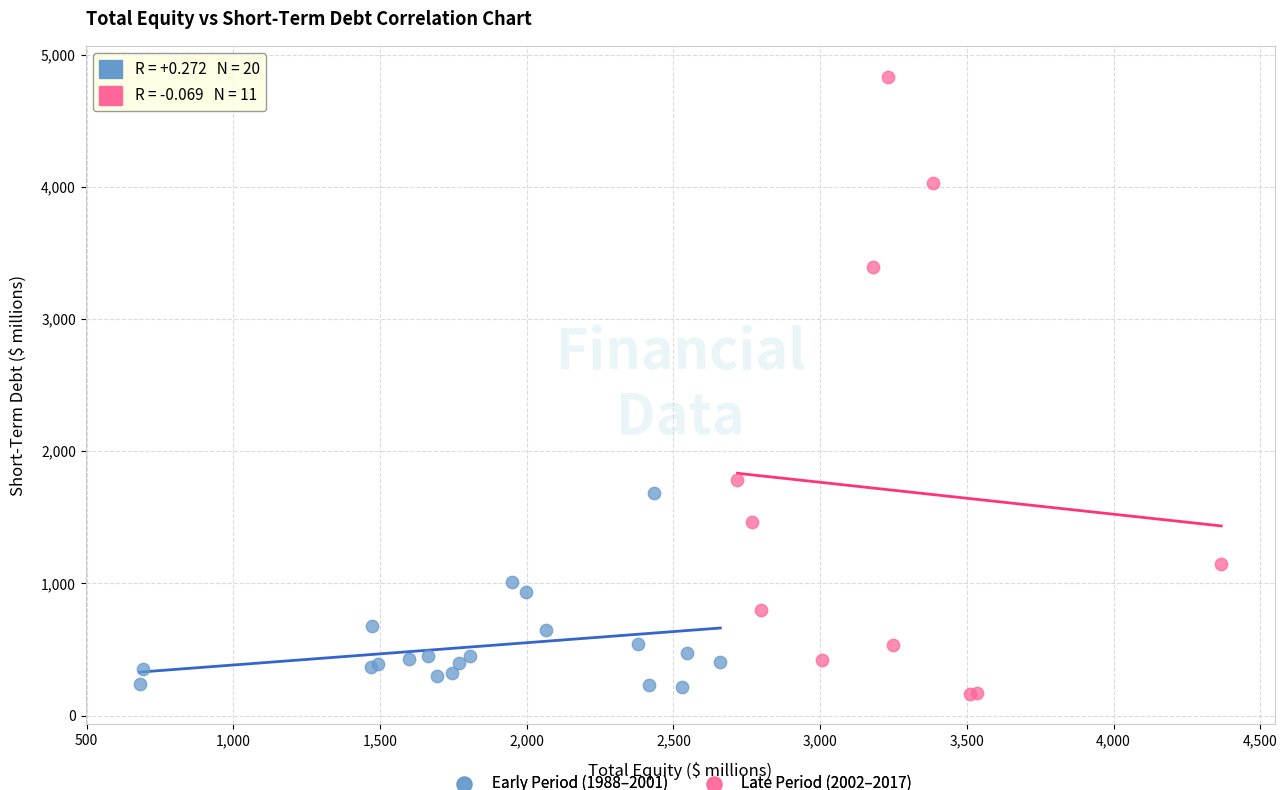

Which series has the widest spread of Y values?

Late Period (2002–2017)